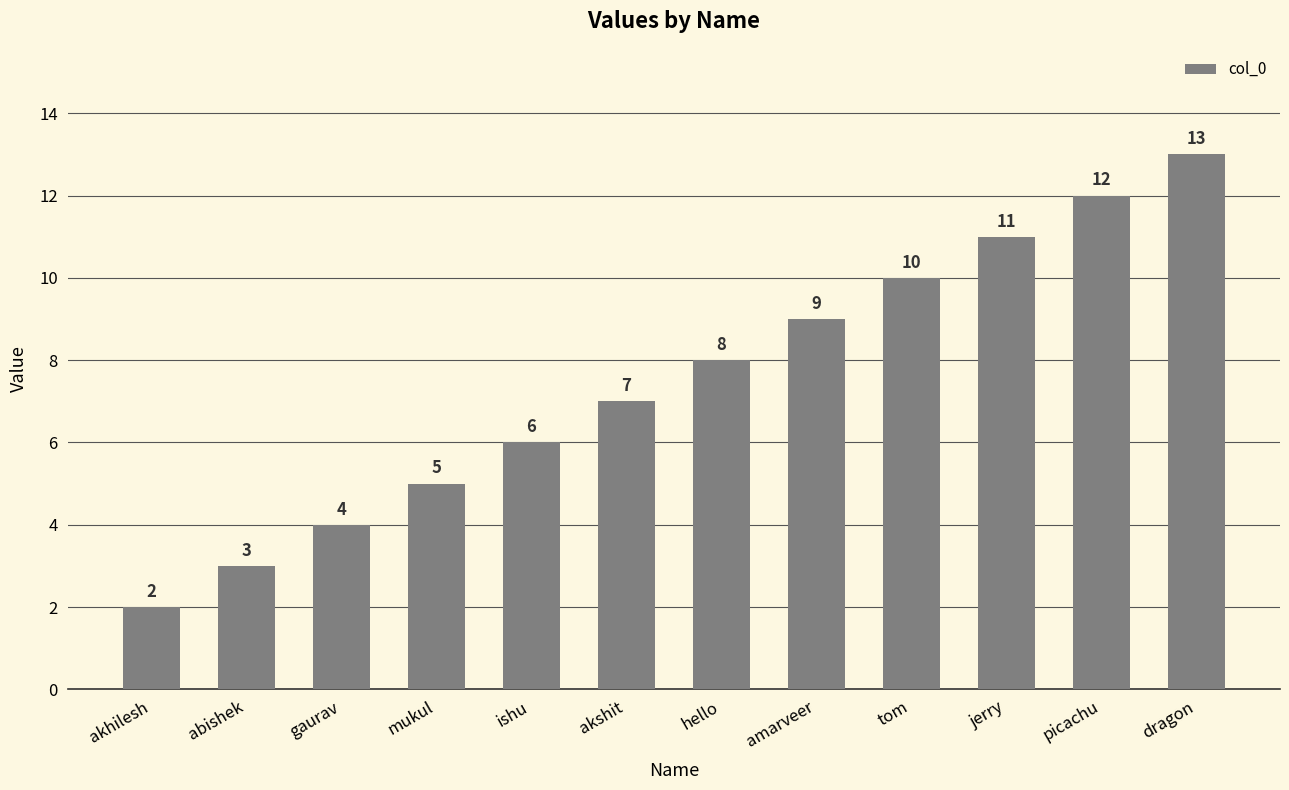

What is the minimum value shown in the chart?

2